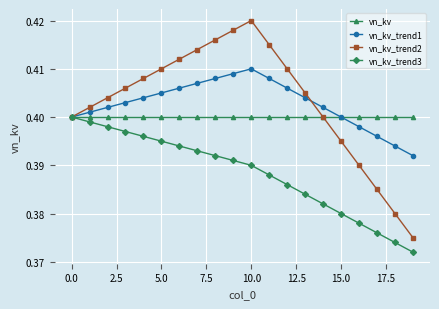

Which series has the widest spread of values?

vn_kv_trend2